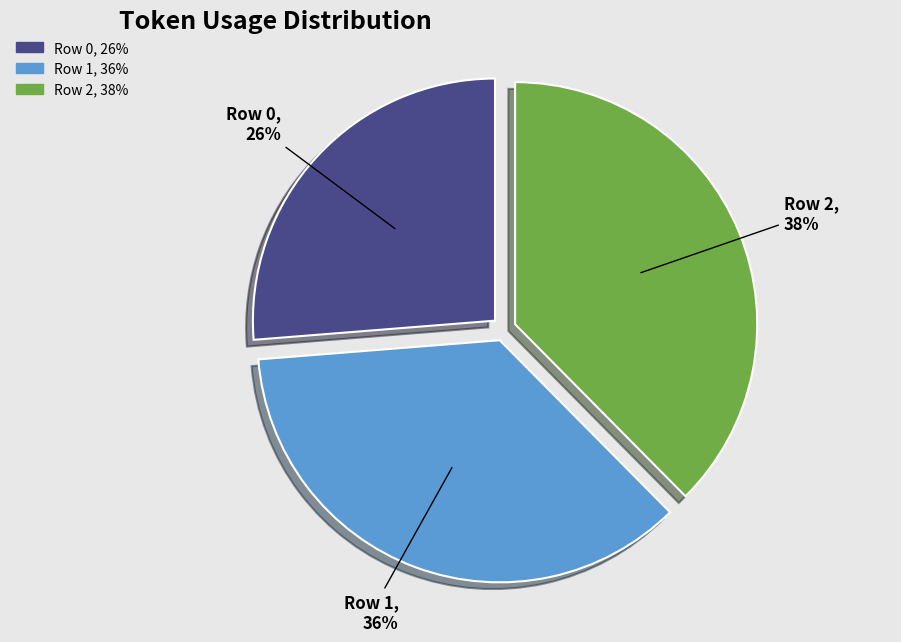

Count the number of slices in the pie.

3